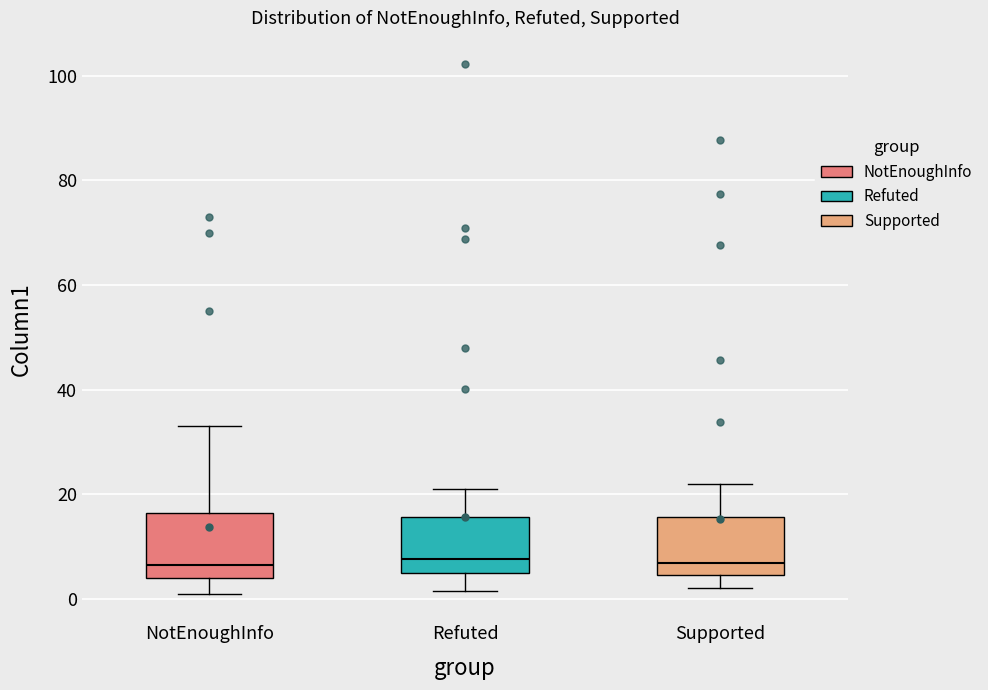

Reading left to right, transcribe this box plot: for each box, give where its median line is, the range the box spans, and where its two whiskers end, as read against the y-axis. The values are not printed on the chart, so give them approximately, as read against the axis.

NotEnoughInfo: median 6, box 4 to 16, whiskers 2 to 34
Refuted: median 8, box 4 to 16, whiskers 2 to 22
Supported: median 6, box 4 to 16, whiskers 2 to 22